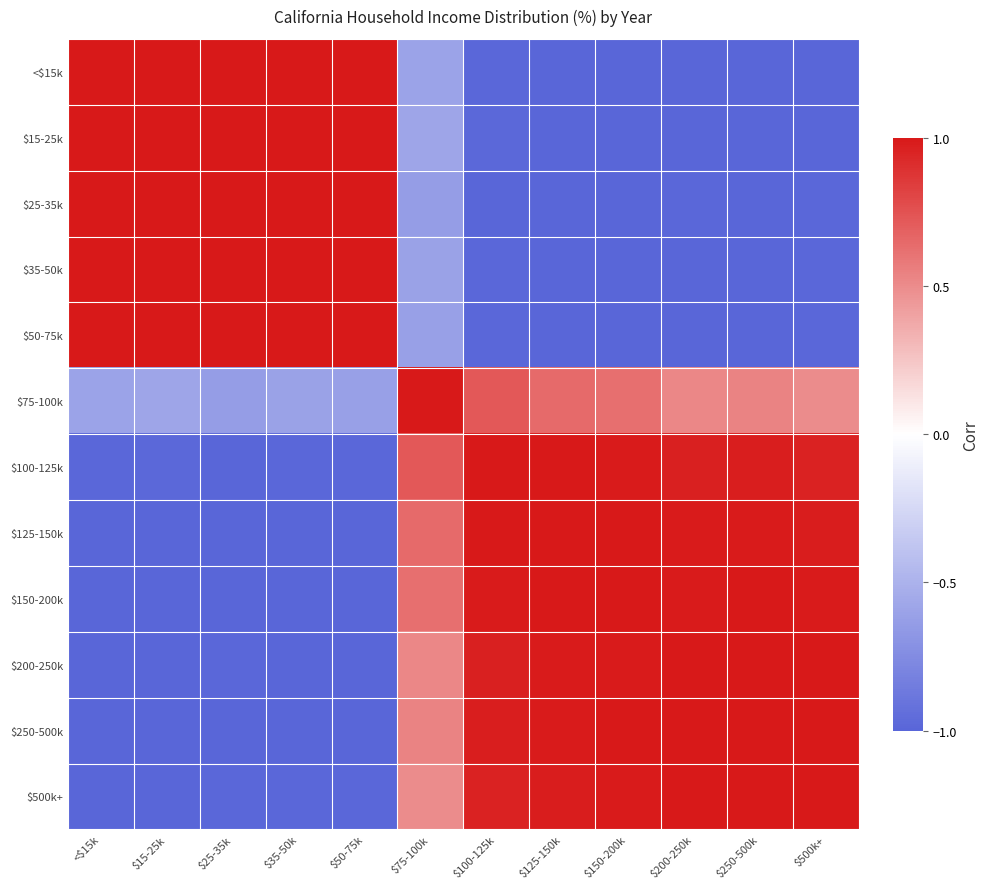

Reading left to right, list all the values displayed in this chart.

<$15k: <$15k=1.0	$15-25k=1.0	$25-35k=1.0	$35-50k=1.0	$50-75k=1.0	$75-100k=-0.6	$100-125k=-1.0	$125-150k=-1.0	$150-200k=-1.0	$200-250k=-1.0	$250-500k=-1.0	$500k+=-1.0
$15-25k: <$15k=1.0	$15-25k=1.0	$25-35k=1.0	$35-50k=1.0	$50-75k=1.0	$75-100k=-0.6	$100-125k=-1.0	$125-150k=-1.0	$150-200k=-1.0	$200-250k=-1.0	$250-500k=-1.0	$500k+=-1.0
$25-35k: <$15k=1.0	$15-25k=1.0	$25-35k=1.0	$35-50k=1.0	$50-75k=1.0	$75-100k=-0.6	$100-125k=-1.0	$125-150k=-1.0	$150-200k=-1.0	$200-250k=-1.0	$250-500k=-1.0	$500k+=-1.0
$35-50k: <$15k=1.0	$15-25k=1.0	$25-35k=1.0	$35-50k=1.0	$50-75k=1.0	$75-100k=-0.6	$100-125k=-1.0	$125-150k=-1.0	$150-200k=-1.0	$200-250k=-1.0	$250-500k=-1.0	$500k+=-1.0
$50-75k: <$15k=1.0	$15-25k=1.0	$25-35k=1.0	$35-50k=1.0	$50-75k=1.0	$75-100k=-0.6	$100-125k=-1.0	$125-150k=-1.0	$150-200k=-1.0	$200-250k=-1.0	$250-500k=-1.0	$500k+=-1.0
$75-100k: <$15k=-0.6	$15-25k=-0.6	$25-35k=-0.6	$35-50k=-0.6	$50-75k=-0.6	$75-100k=1.0	$100-125k=0.7	$125-150k=0.6	$150-200k=0.6	$200-250k=0.5	$250-500k=0.5	$500k+=0.5
$100-125k: <$15k=-1.0	$15-25k=-1.0	$25-35k=-1.0	$35-50k=-1.0	$50-75k=-1.0	$75-100k=0.7	$100-125k=1.0	$125-150k=1.0	$150-200k=1.0	$200-250k=1.0	$250-500k=1.0	$500k+=1.0
$125-150k: <$15k=-1.0	$15-25k=-1.0	$25-35k=-1.0	$35-50k=-1.0	$50-75k=-1.0	$75-100k=0.6	$100-125k=1.0	$125-150k=1.0	$150-200k=1.0	$200-250k=1.0	$250-500k=1.0	$500k+=1.0
$150-200k: <$15k=-1.0	$15-25k=-1.0	$25-35k=-1.0	$35-50k=-1.0	$50-75k=-1.0	$75-100k=0.6	$100-125k=1.0	$125-150k=1.0	$150-200k=1.0	$200-250k=1.0	$250-500k=1.0	$500k+=1.0
$200-250k: <$15k=-1.0	$15-25k=-1.0	$25-35k=-1.0	$35-50k=-1.0	$50-75k=-1.0	$75-100k=0.5	$100-125k=1.0	$125-150k=1.0	$150-200k=1.0	$200-250k=1.0	$250-500k=1.0	$500k+=1.0
$250-500k: <$15k=-1.0	$15-25k=-1.0	$25-35k=-1.0	$35-50k=-1.0	$50-75k=-1.0	$75-100k=0.5	$100-125k=1.0	$125-150k=1.0	$150-200k=1.0	$200-250k=1.0	$250-500k=1.0	$500k+=1.0
$500k+: <$15k=-1.0	$15-25k=-1.0	$25-35k=-1.0	$35-50k=-1.0	$50-75k=-1.0	$75-100k=0.5	$100-125k=1.0	$125-150k=1.0	$150-200k=1.0	$200-250k=1.0	$250-500k=1.0	$500k+=1.0